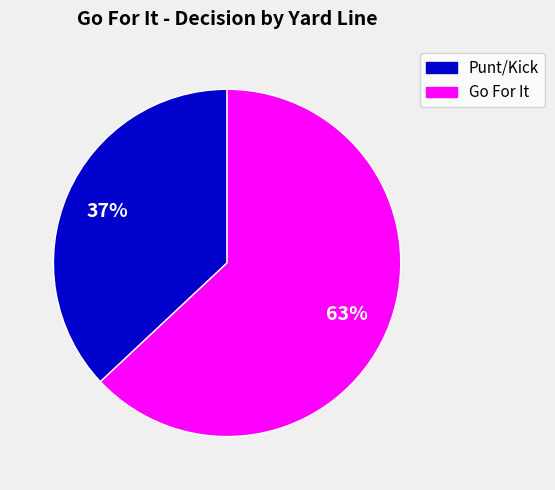

Do Go For It and Punt/Kick together represent more than half of the pie?

Yes